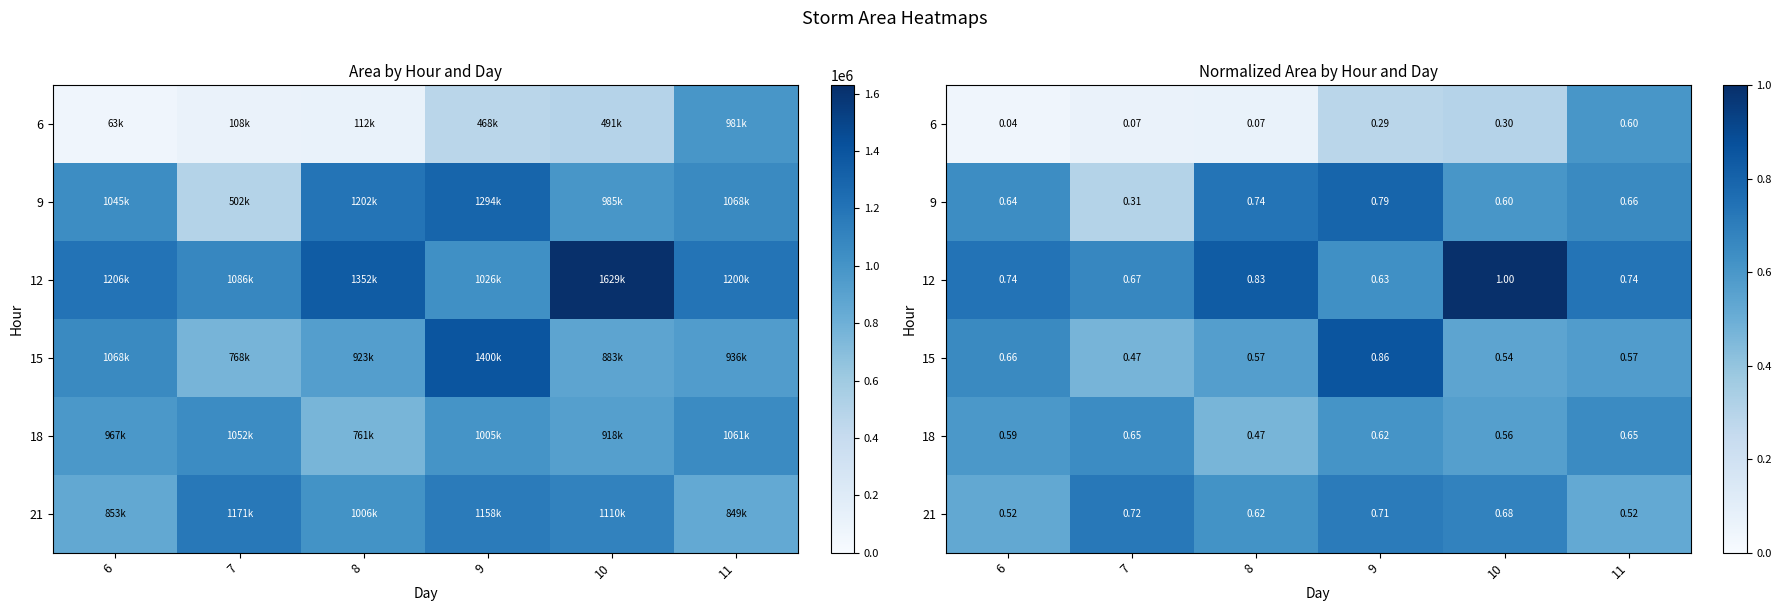

At which category is the sum across all series the highest?

9